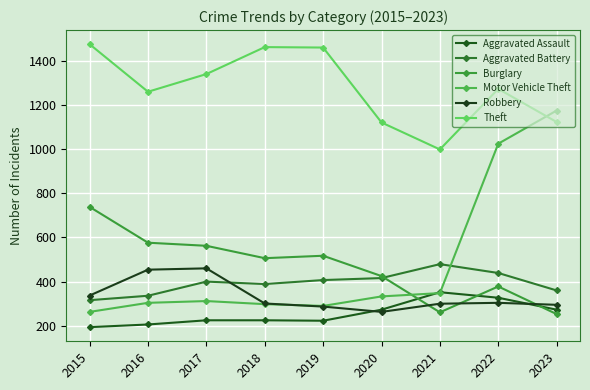

What is the value of the Aggravated Assault point at the 2nd from the left?

206